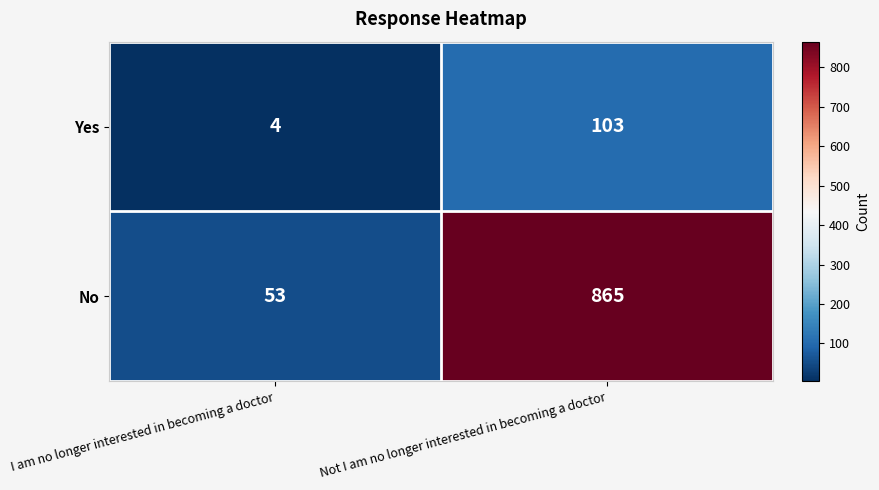

How many distinct data groups are displayed?

2